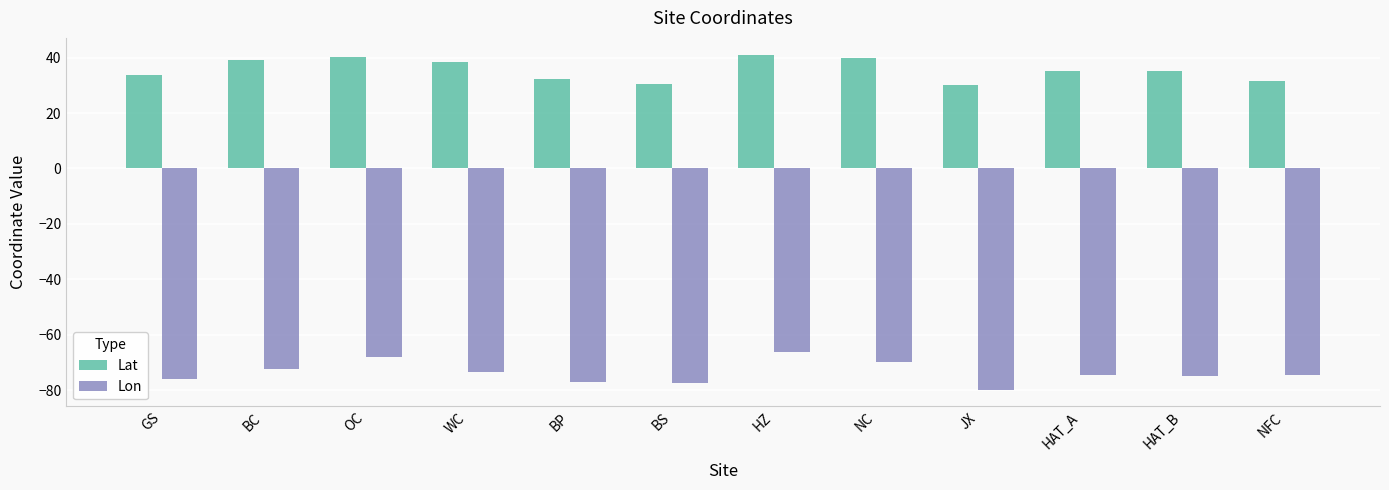

True or false: Lon has a value of -30.2 at HZ.

False